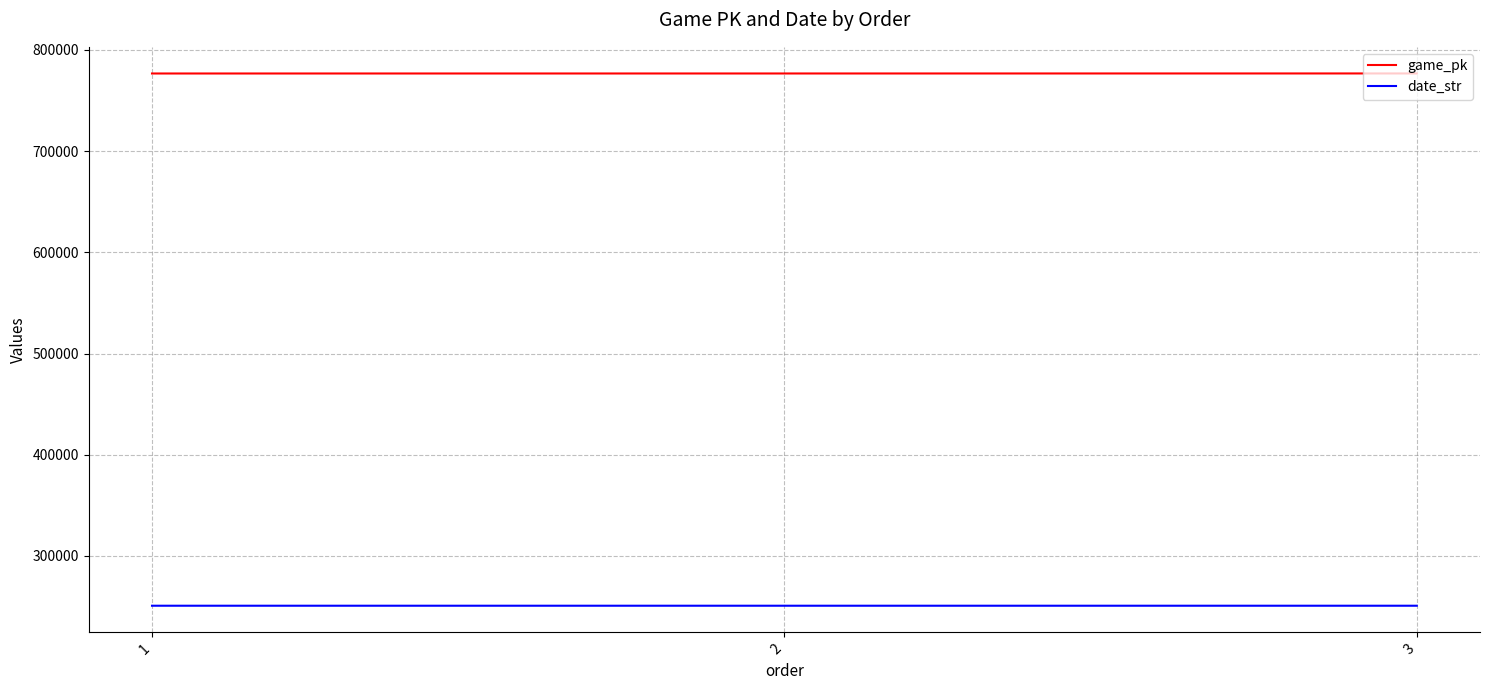

The value of date_str at 3 is 144221. True or false?

False